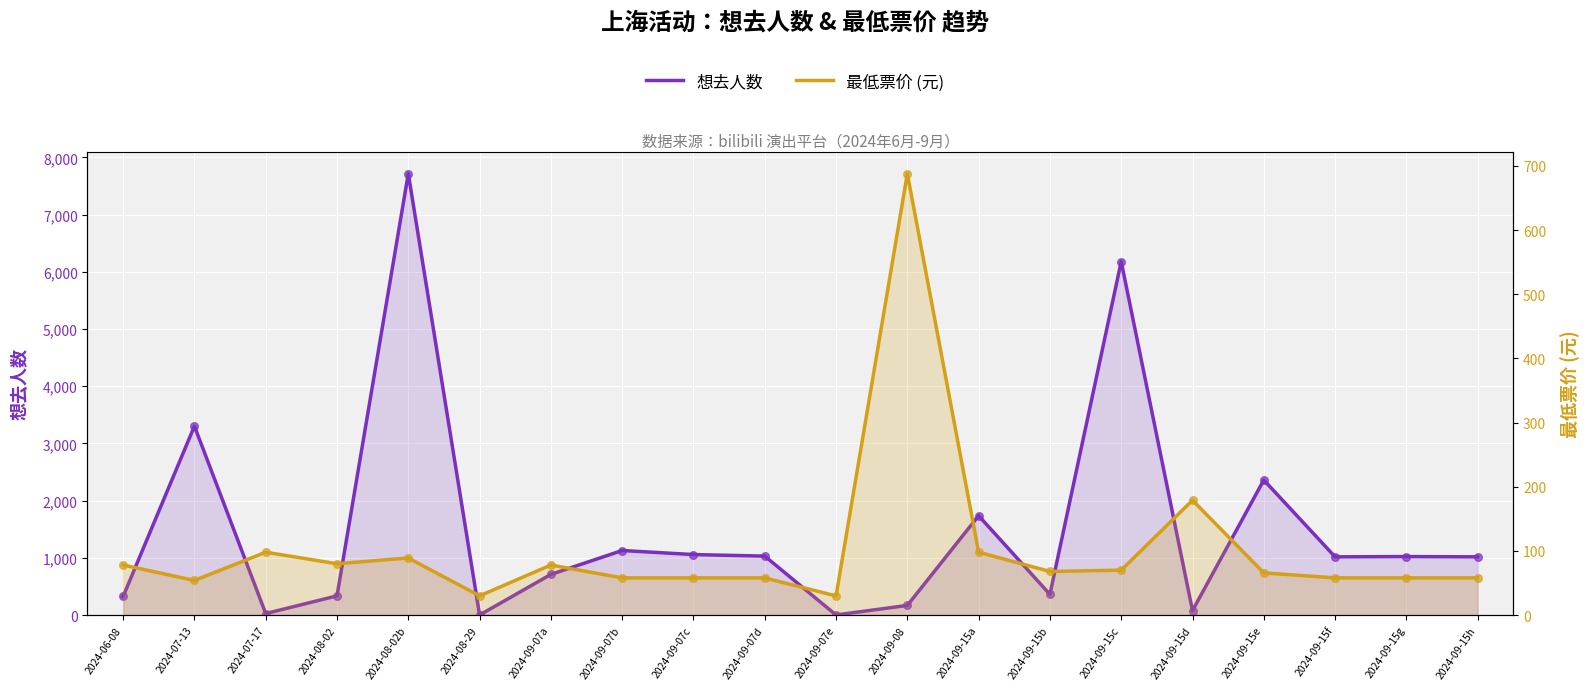

Which series has the largest total across all categories?

想去人数